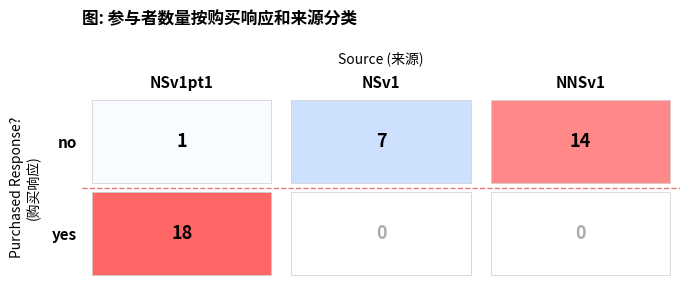

True or false: no_NNSv1 has a value of 12 at 0.

False